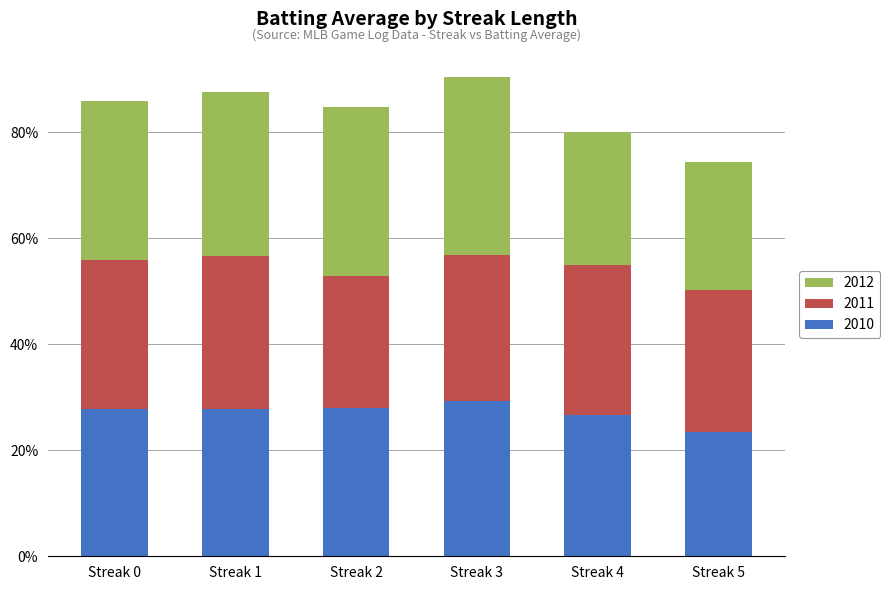

Rank the categories by 2012 value from highest to lowest.

Streak 3, Streak 2, Streak 1, Streak 0, Streak 4, Streak 5